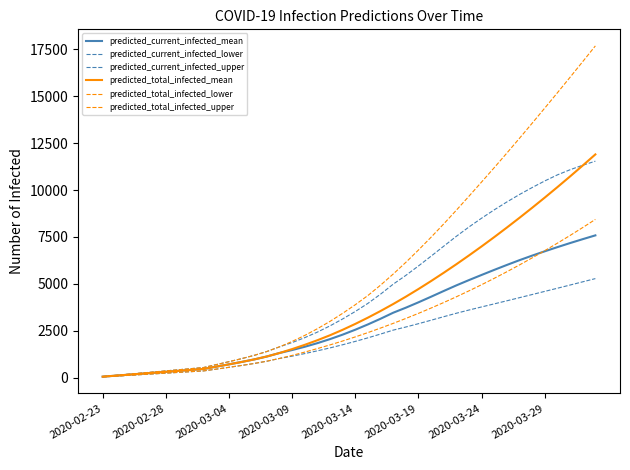

Does the chart have visible grid lines?

No